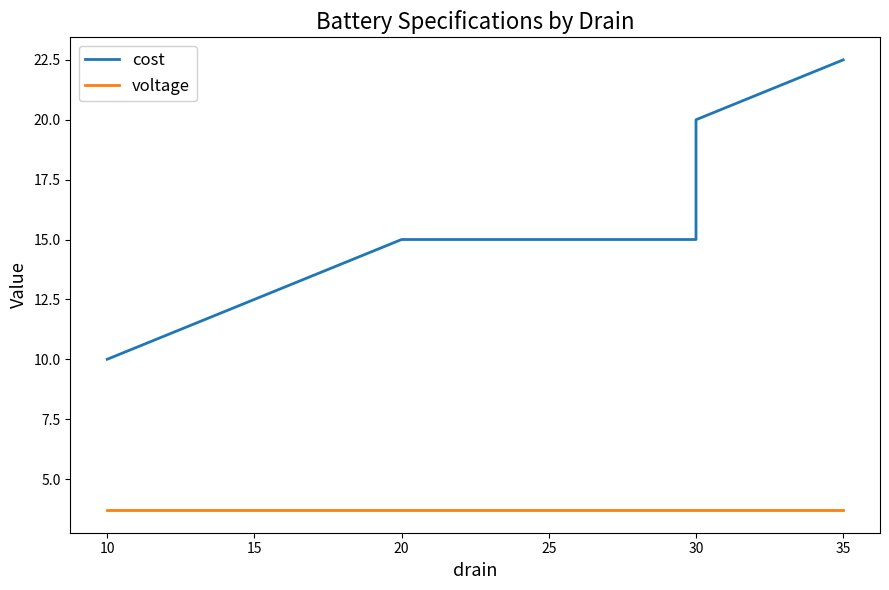

The value of voltage at 10 is 3.7. True or false?

True